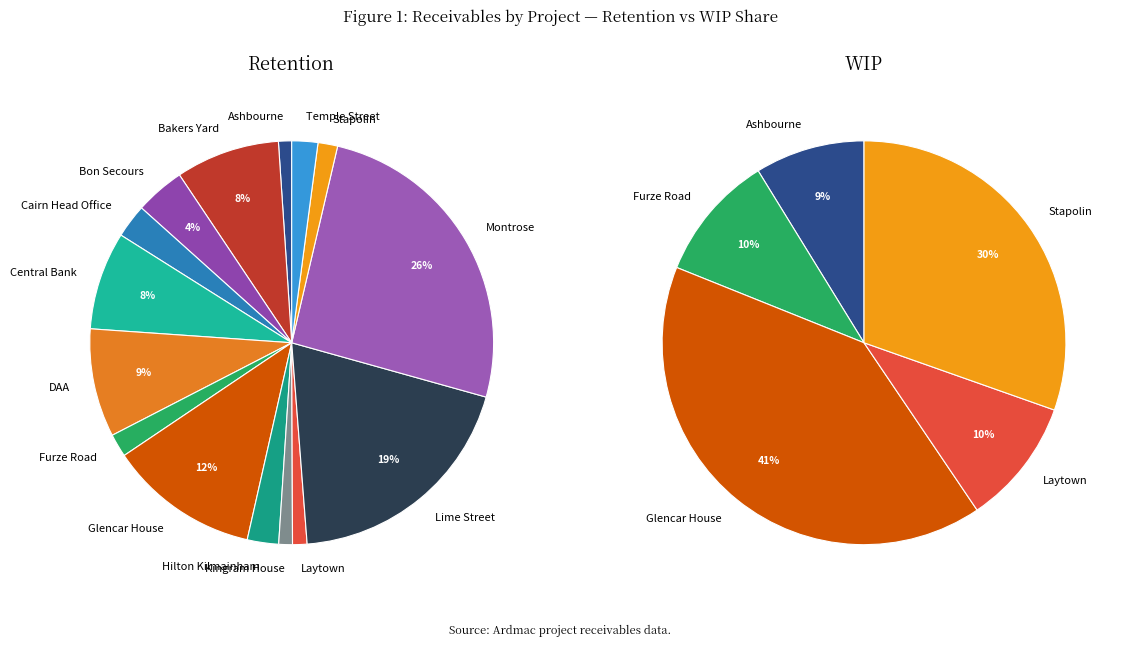

What is the difference between the highest and lowest values at Montrose?

55480.1